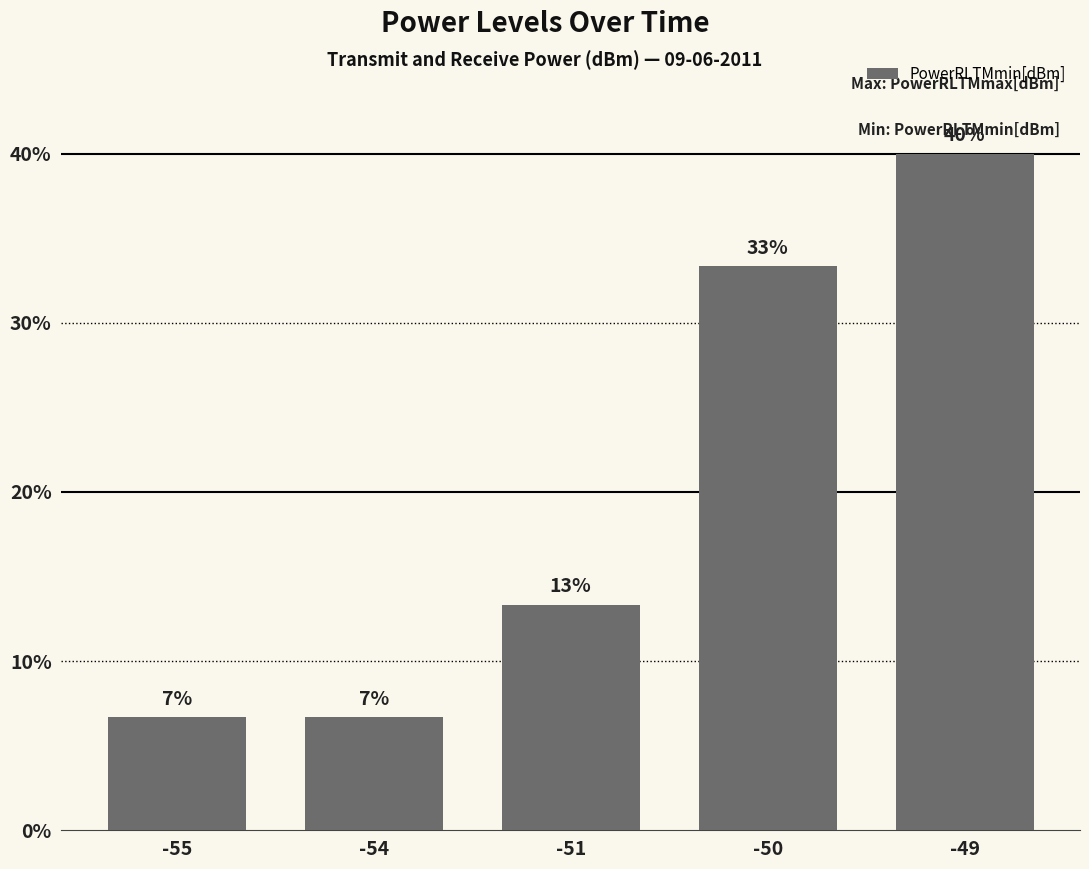

How many bars are there in total?

5